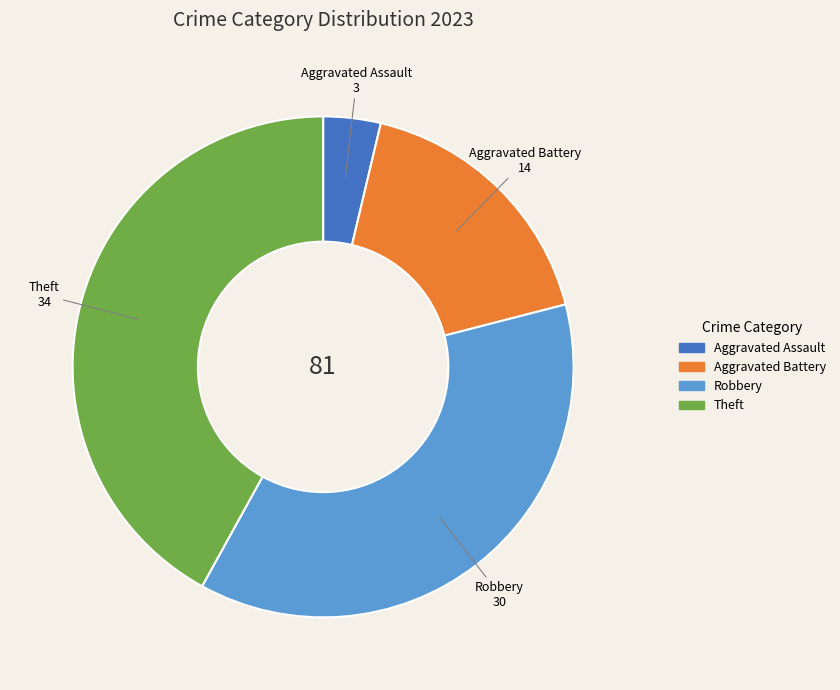

Is there a majority slice in this chart?

No